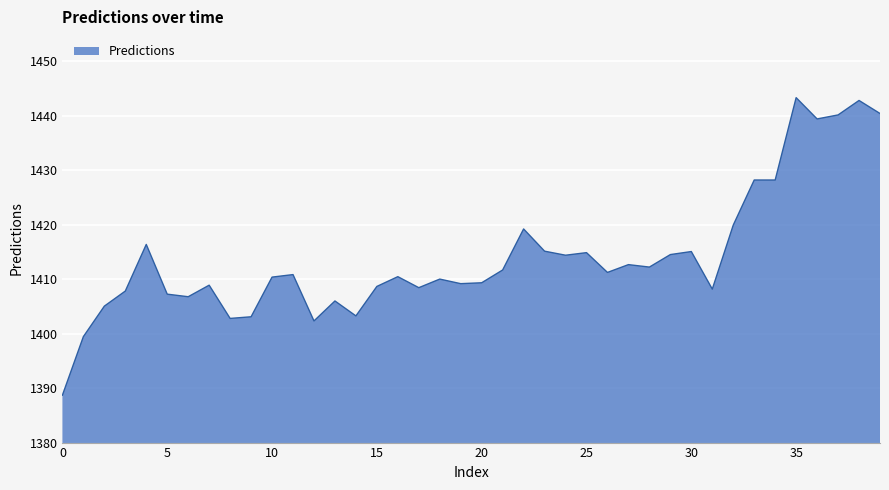

What is the minimum value shown in the chart?

1388.7